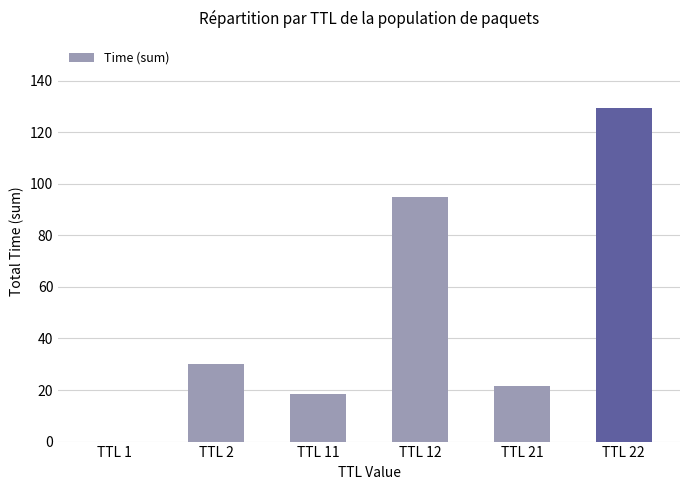

What is the change in value from TTL 1 to TTL 2?

+30.0